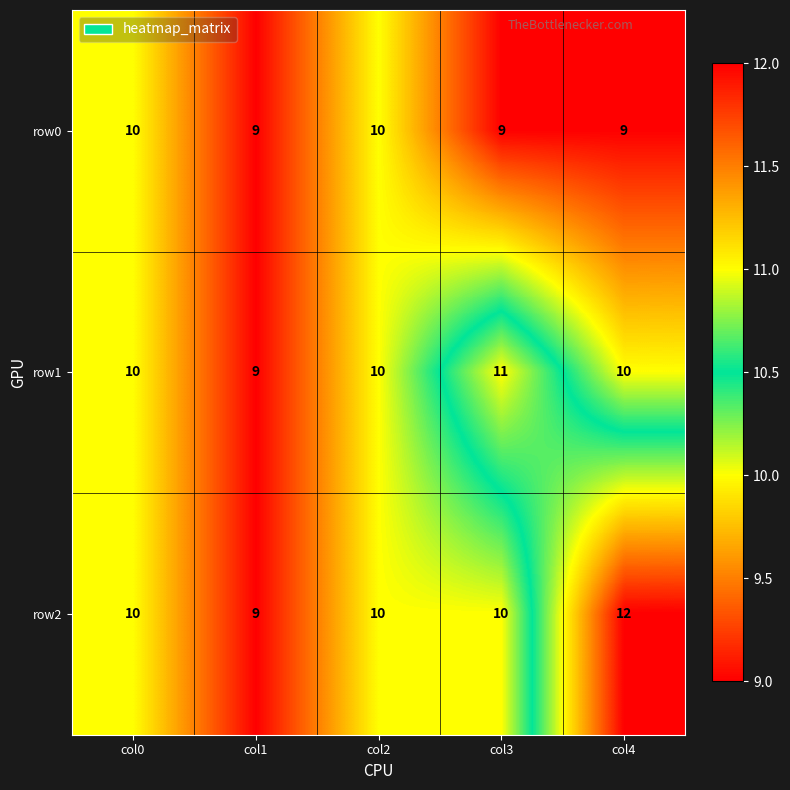

What is the sum of all row0 values?

47